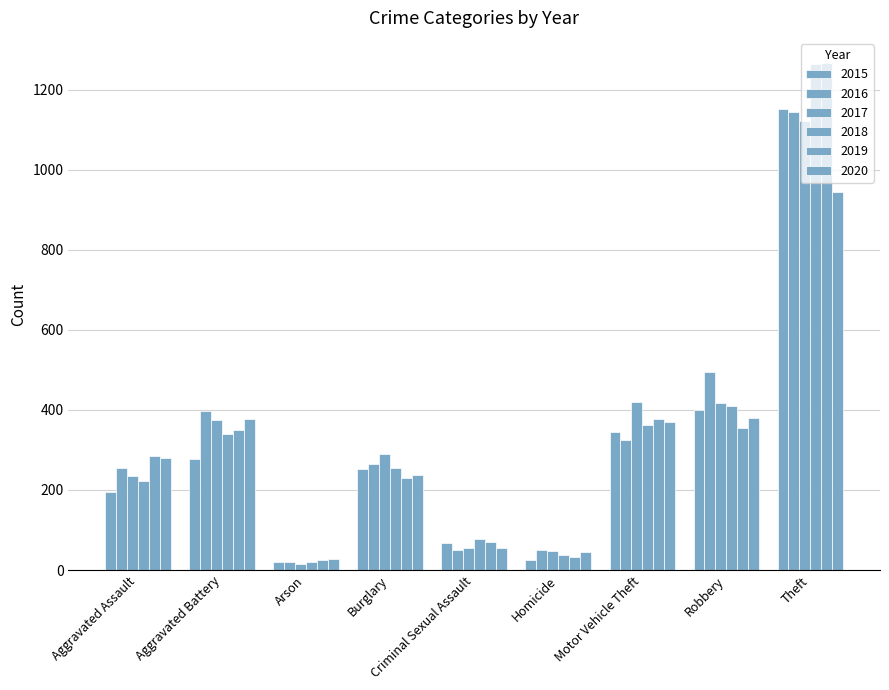

How many values in the 2018 series are below 254?

4